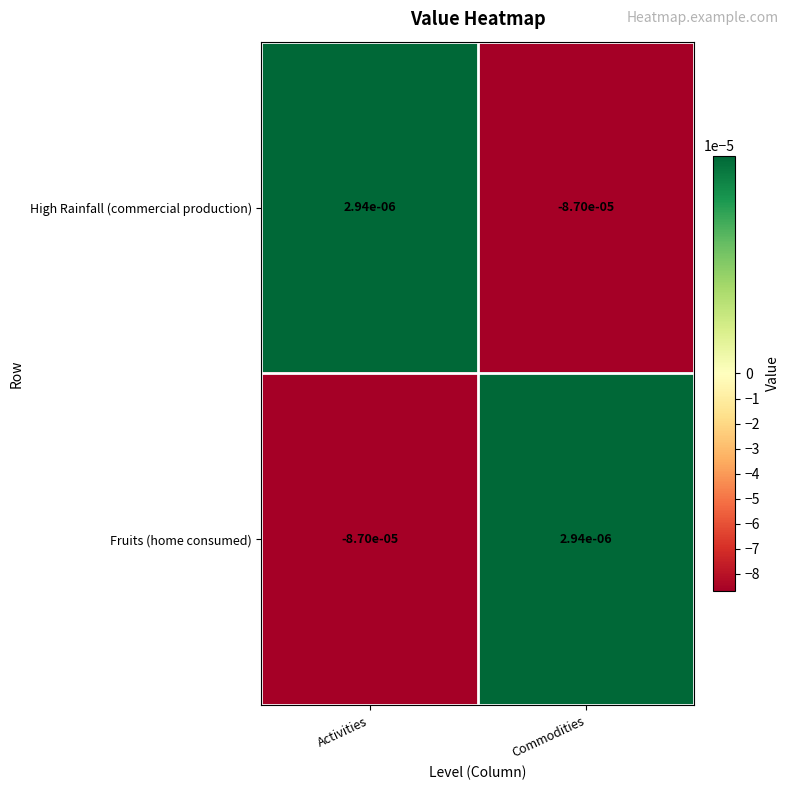

Rank the series at Commodities from highest to lowest value.

Fruits (home consumed), High Rainfall (commercial production)